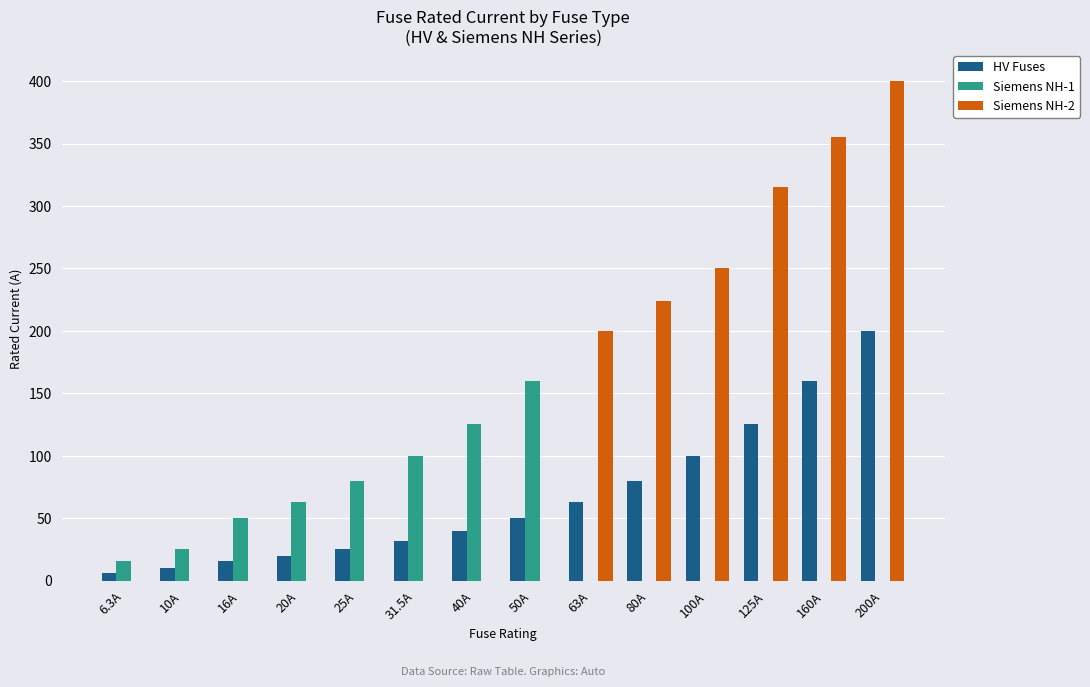

True or false: Siemens NH-2 has a value of 355.0 at 160A.

True